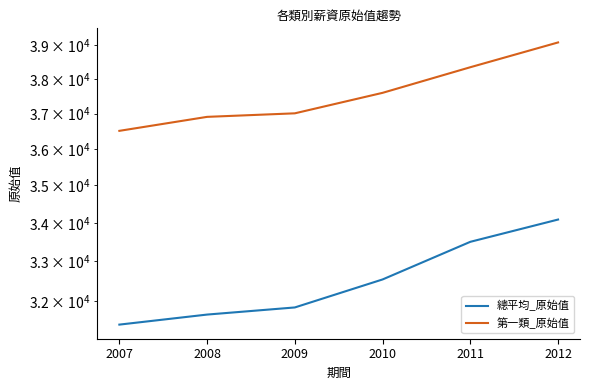

List the series in order of their peak value, highest first.

第一類_原始值, 總平均_原始值